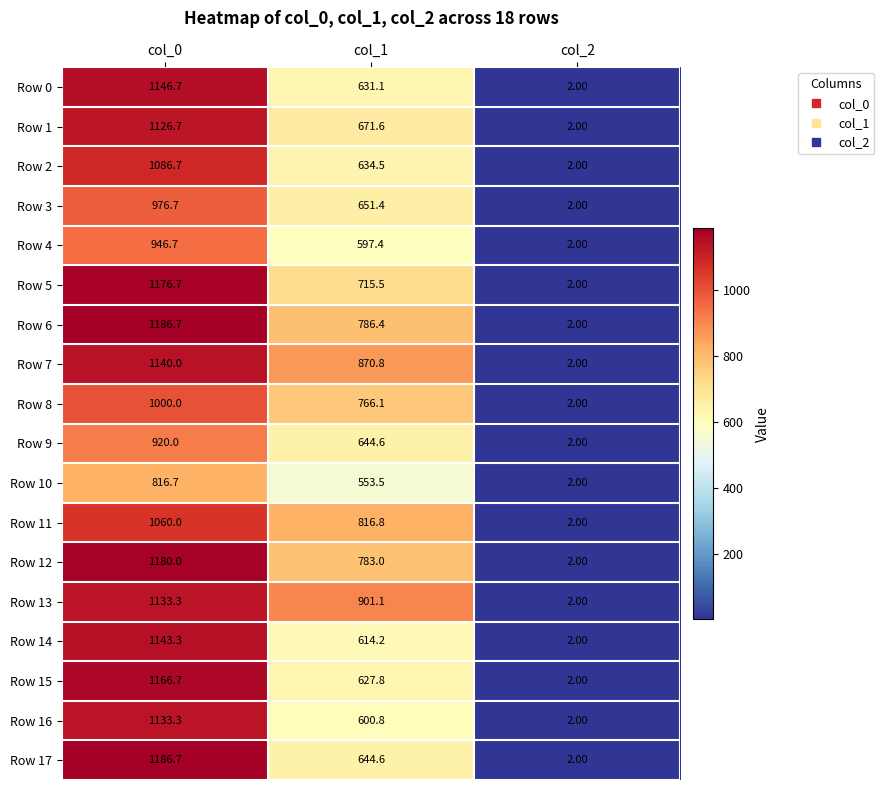

Rank the categories by Row 9 value from lowest to highest.

col_2, col_1, col_0